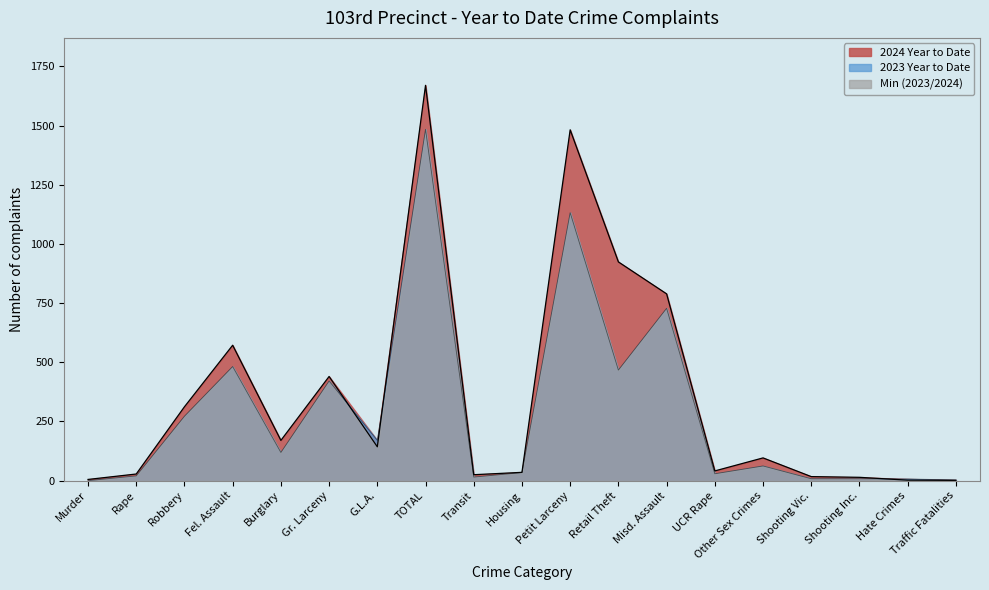

How many intersections are there between 2023 Year to Date and 2024 Year to Date?

3